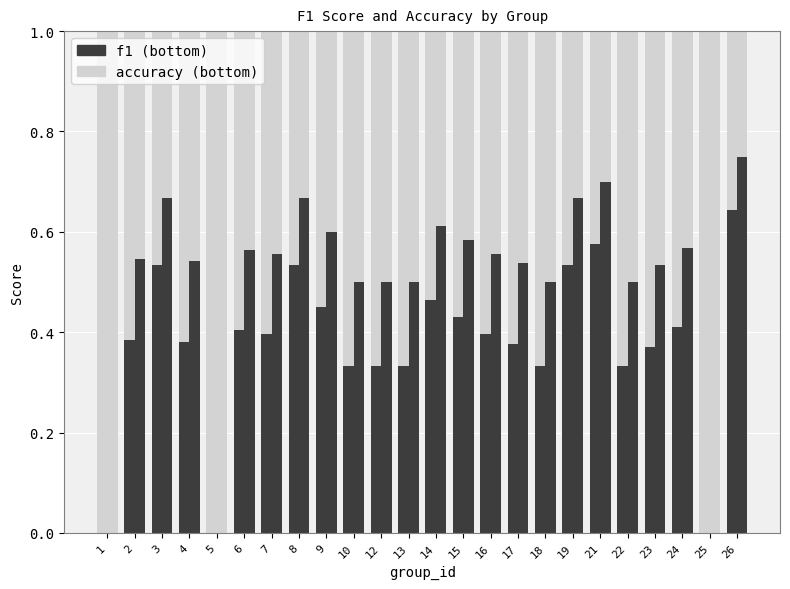

Which series has the largest total across all categories?

1 - f1